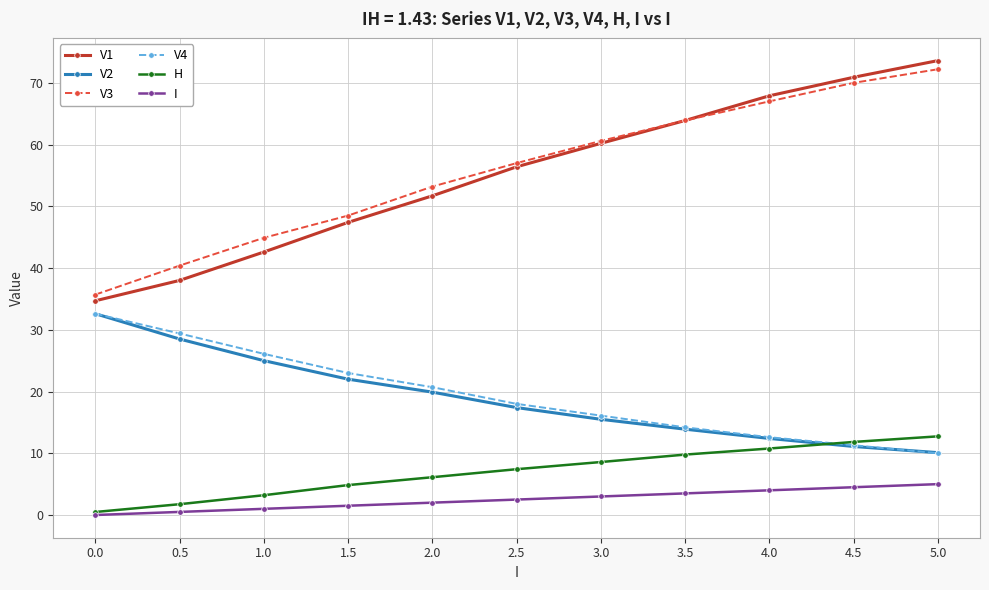

At how many categories does at least one series exceed 19?

11